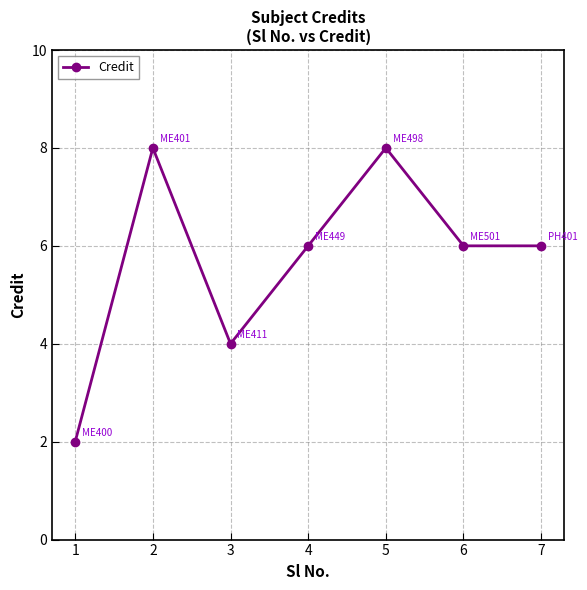

What is the approximate value at 2?

8